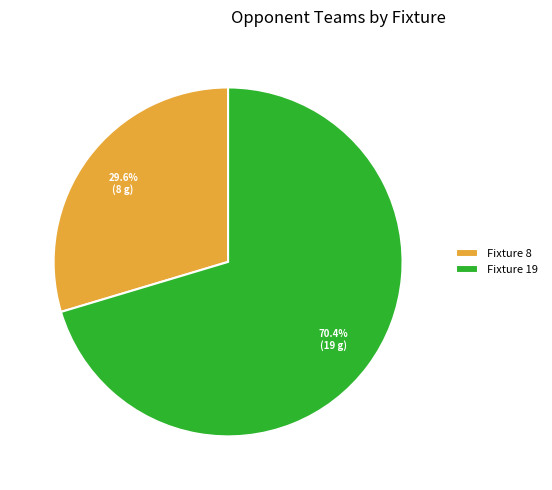

Approximately how many times larger is the value at Fixture 8 compared to Fixture 19?

0.4